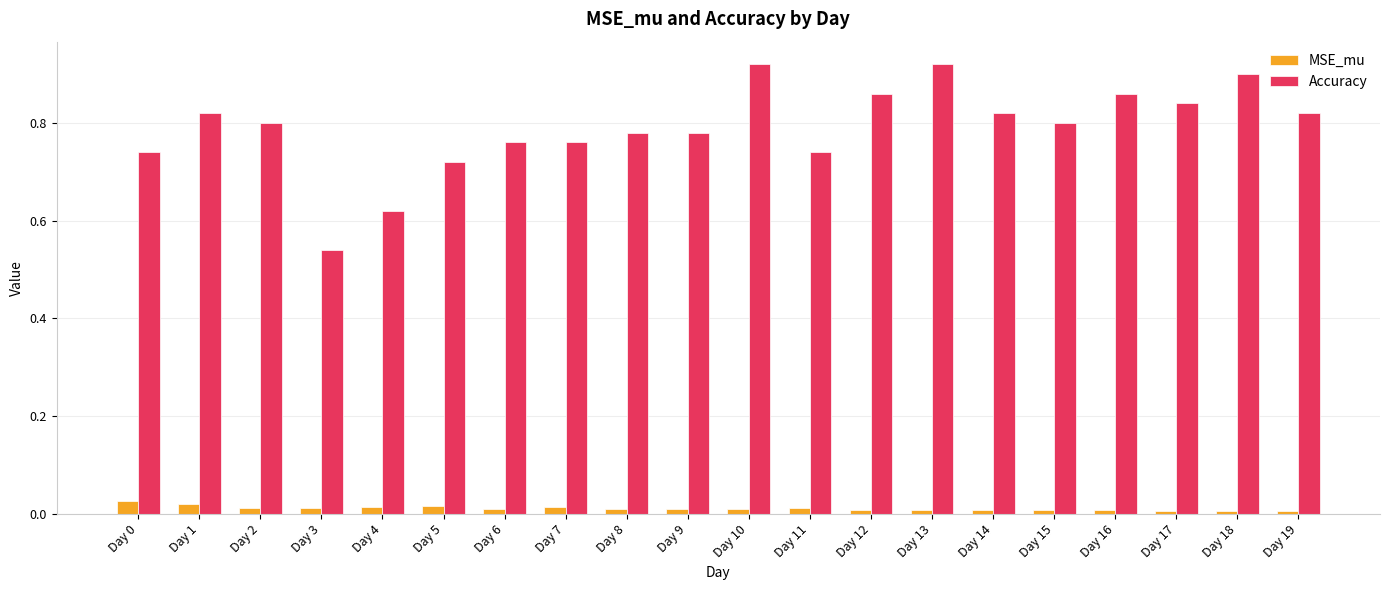

Is it true that Accuracy equals 0.4 at Day 6?

False